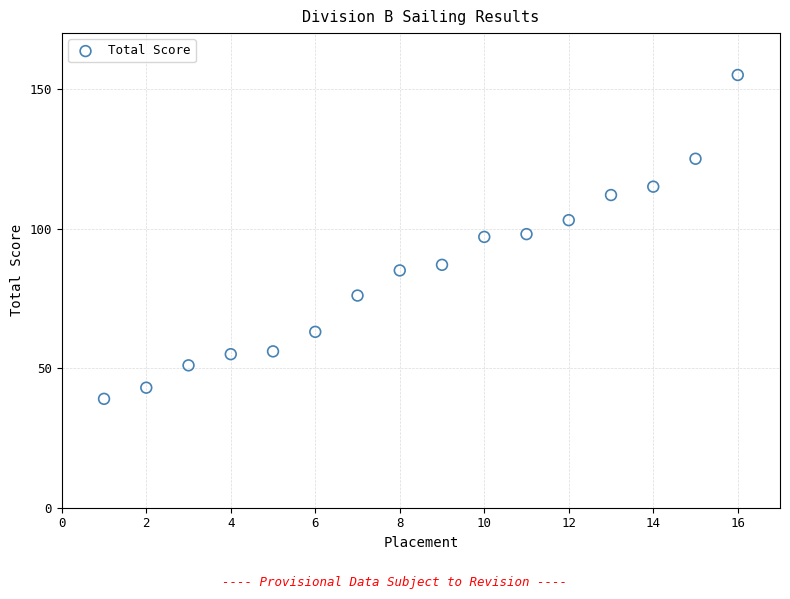

What is the range of X values (max minus min)?

15